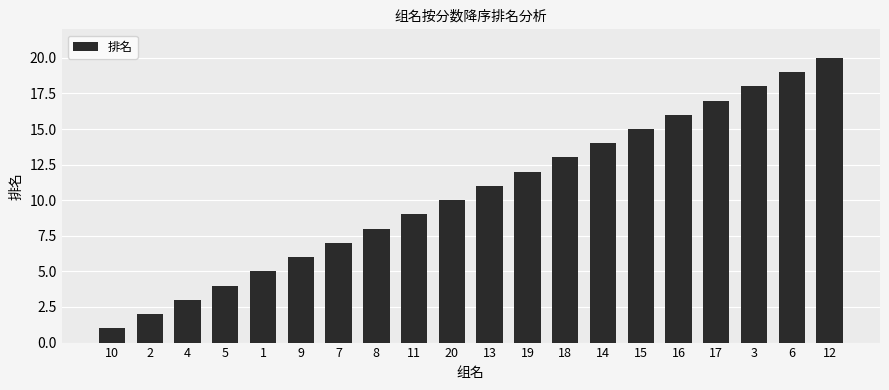

What is the ratio of the value at 3 to the value at 11?

2.0